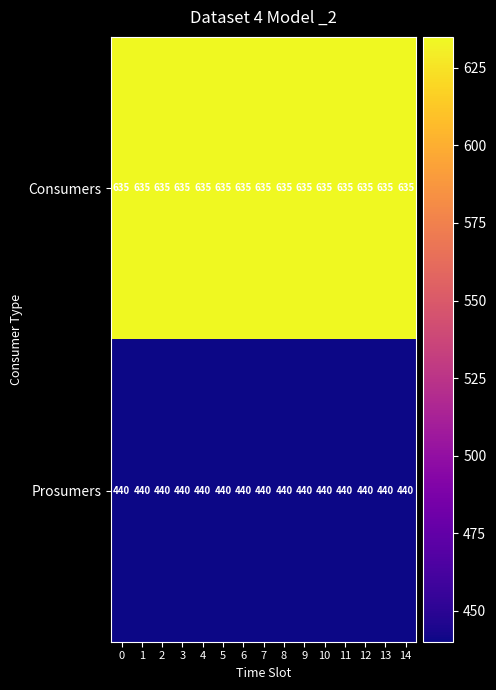

At 11, list the series in order from smallest to largest.

Prosumers, Consumers